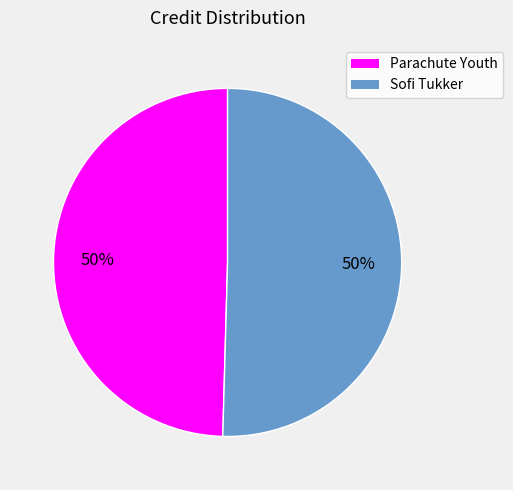

True or false: Sofi Tukker accounts for 50% of the total.

True